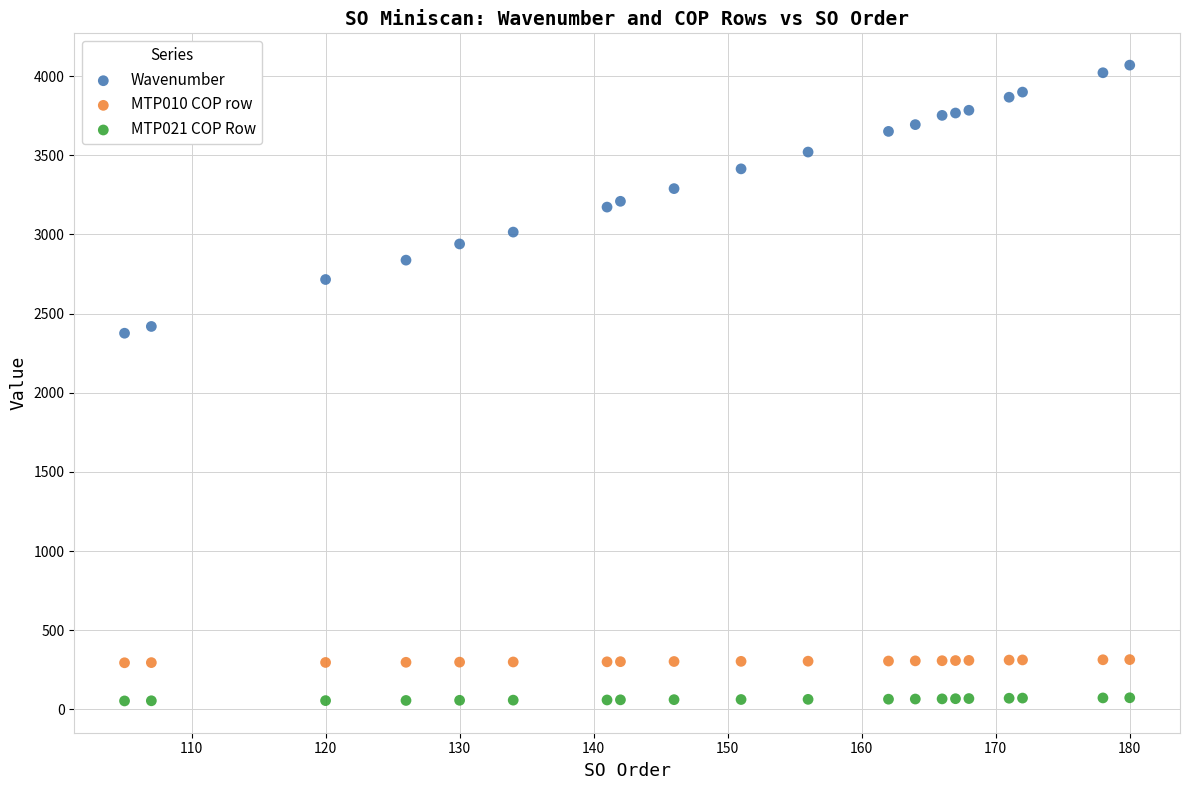

Which series contains the highest Y value?

Wavenumber